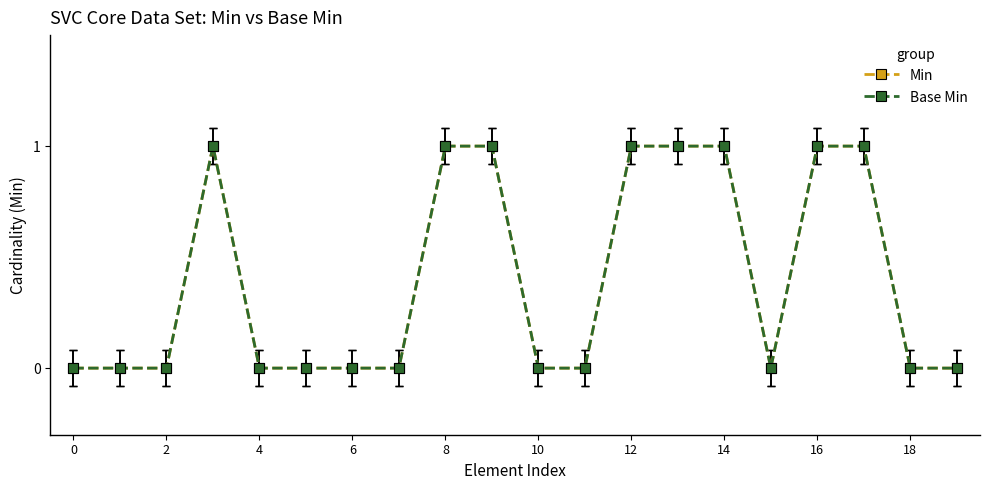

Does the chart have visible grid lines?

No